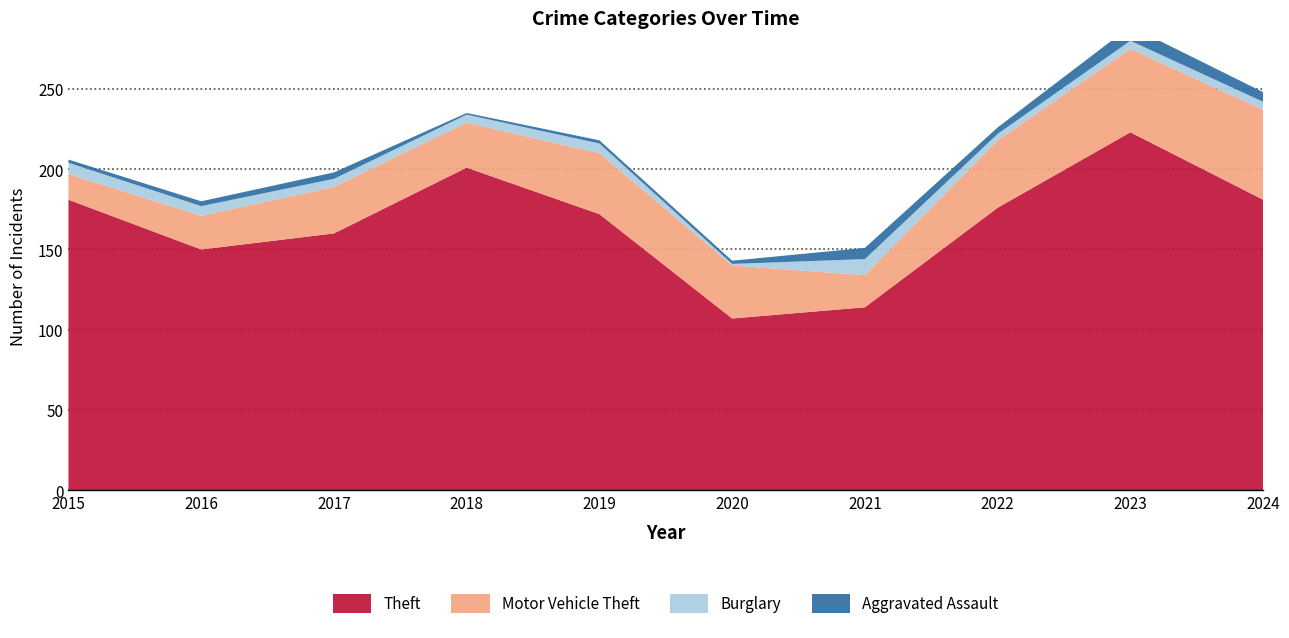

Reading left to right, extract all data points from this chart.

Theft: 181	150	160	201	172	107	114	176	223	181
Motor Vehicle Theft: 16	21	29	28	38	33	20	42	52	56
Burglary: 7	6	5	5	6	1	10	4	5	5
Aggravated Assault: 2	3	4	1	2	2	7	4	9	6